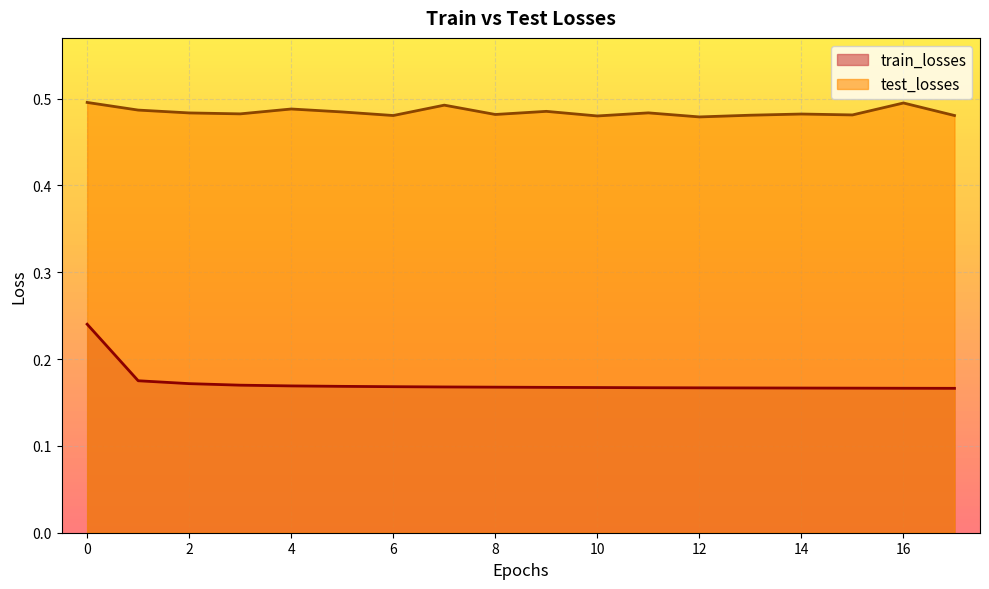

True or false: test_losses and train_losses cross at least once.

False